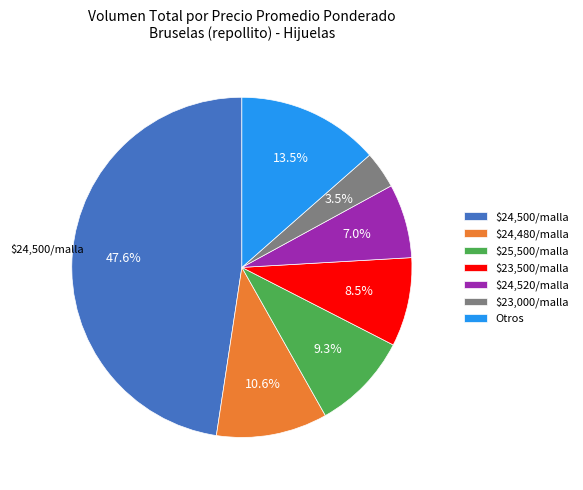

What percentage is NOT represented by $24,500/malla?

52.4%